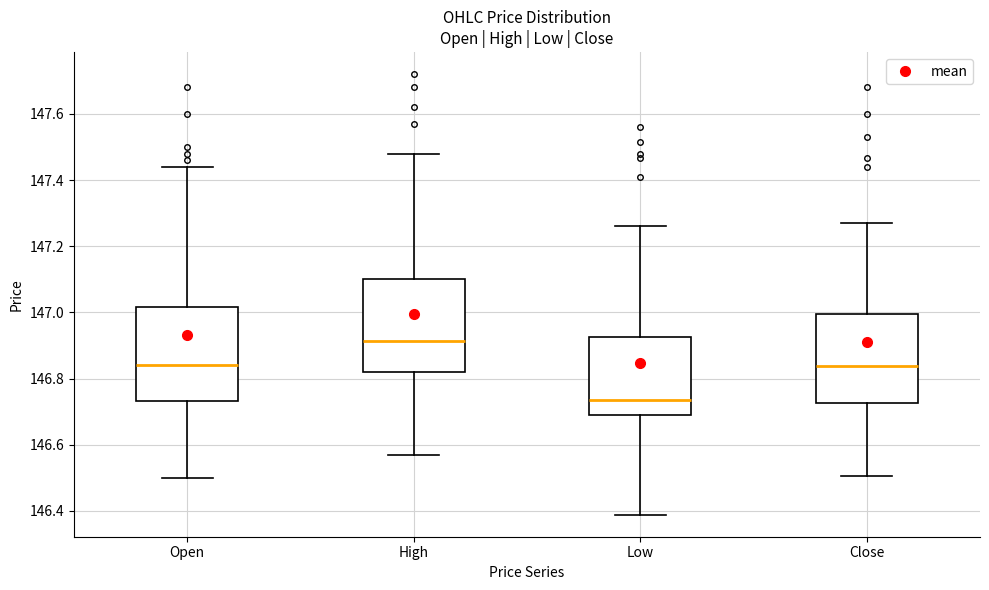

Reading left to right, read every box against the y-axis: the position of its median line, the range the box covers, and the ends of its whiskers. The values are not printed on the chart, so give them approximately, as read against the axis.

Open: median 146.84, box 146.74 to 147.02, whiskers 146.50 to 147.44
High: median 146.92, box 146.82 to 147.10, whiskers 146.58 to 147.48
Low: median 146.74, box 146.70 to 146.92, whiskers 146.38 to 147.26
Close: median 146.84, box 146.72 to 147.00, whiskers 146.50 to 147.28